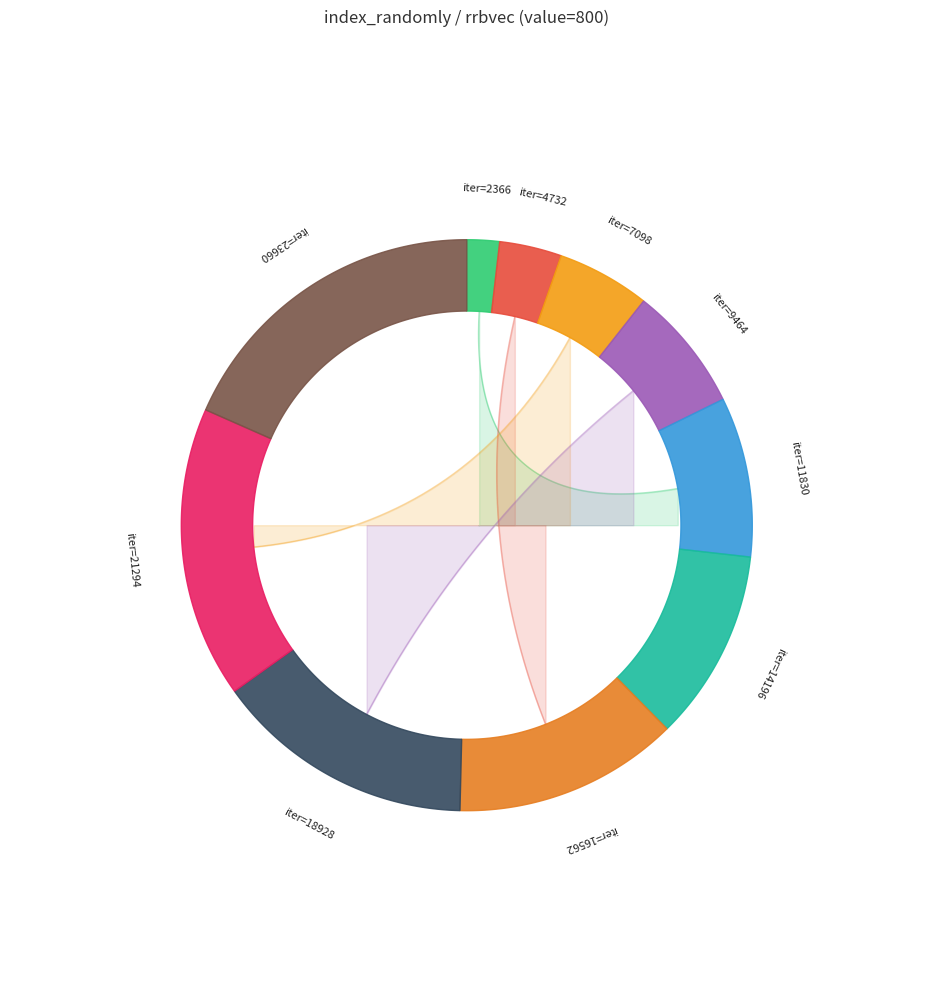

What percentage is the 4732 slice, to the nearest percent?

4%